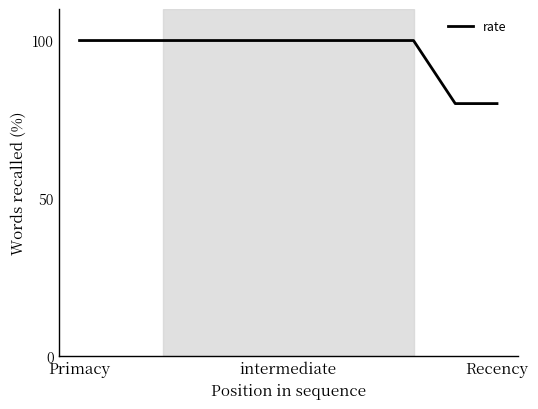

What is the difference between the maximum and minimum values?

20